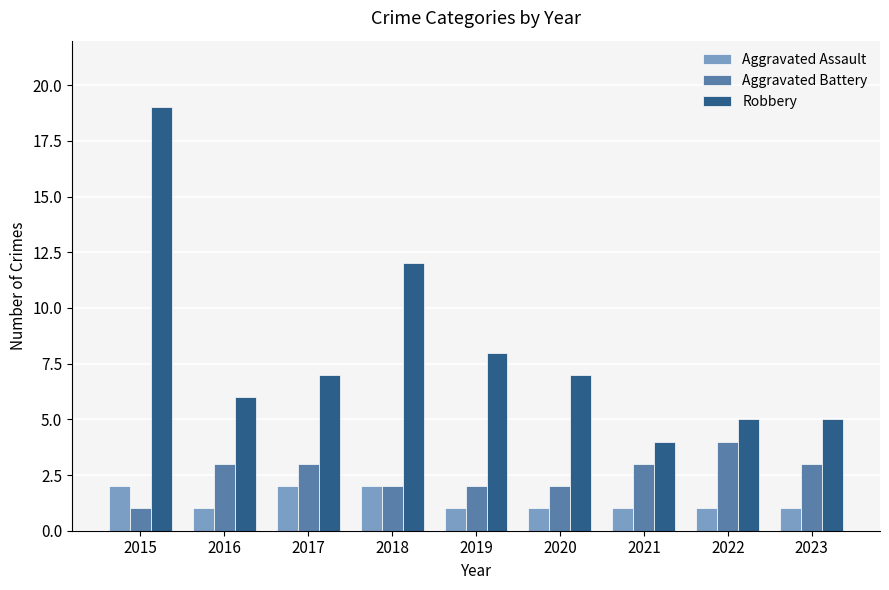

Reading left to right, what are all the values shown in this chart?

Aggravated Assault: 2015=2	2016=1	2017=2	2018=2	2019=1	2020=1	2021=1	2022=1	2023=1
Aggravated Battery: 2015=1	2016=3	2017=3	2018=2	2019=2	2020=2	2021=3	2022=4	2023=3
Robbery: 2015=19	2016=6	2017=7	2018=12	2019=8	2020=7	2021=4	2022=5	2023=5